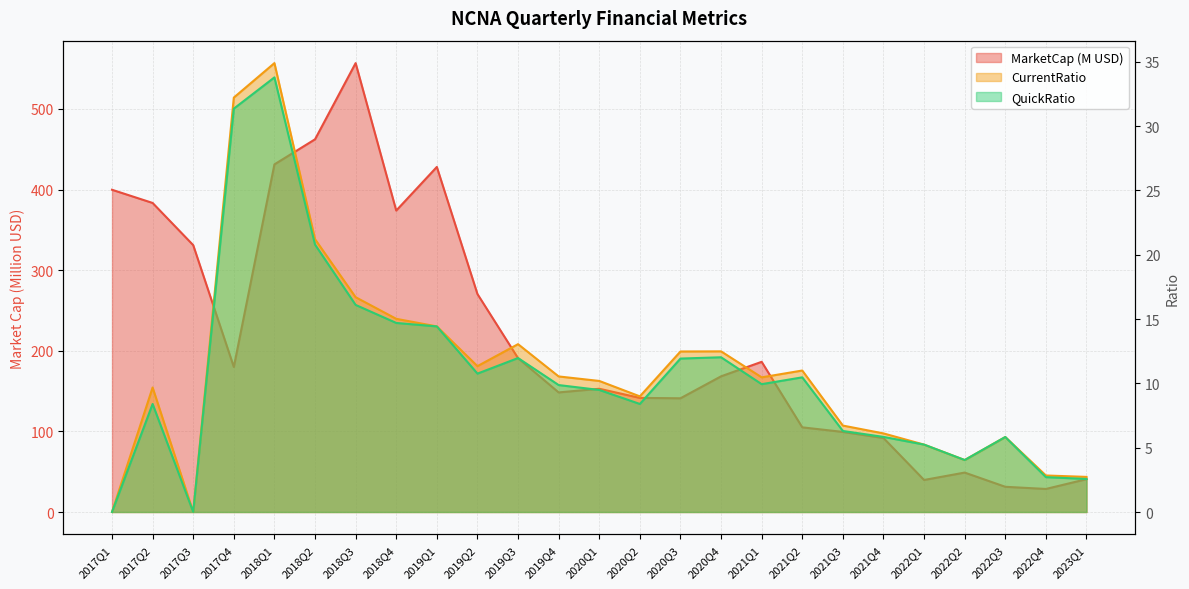

Which has a higher value, 2017Q3 or 2023Q1?

2017Q3